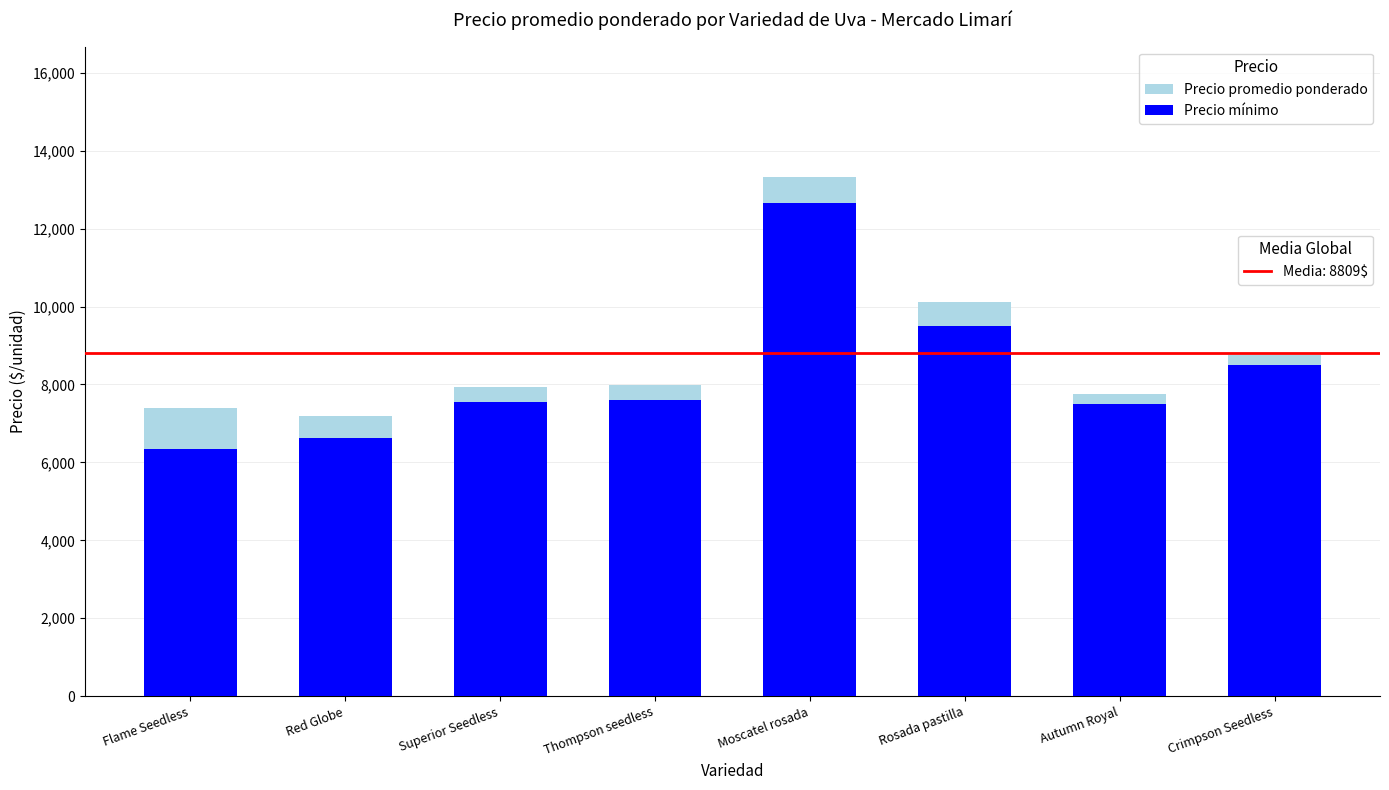

At which category is the sum across all series the highest?

Moscatel rosada